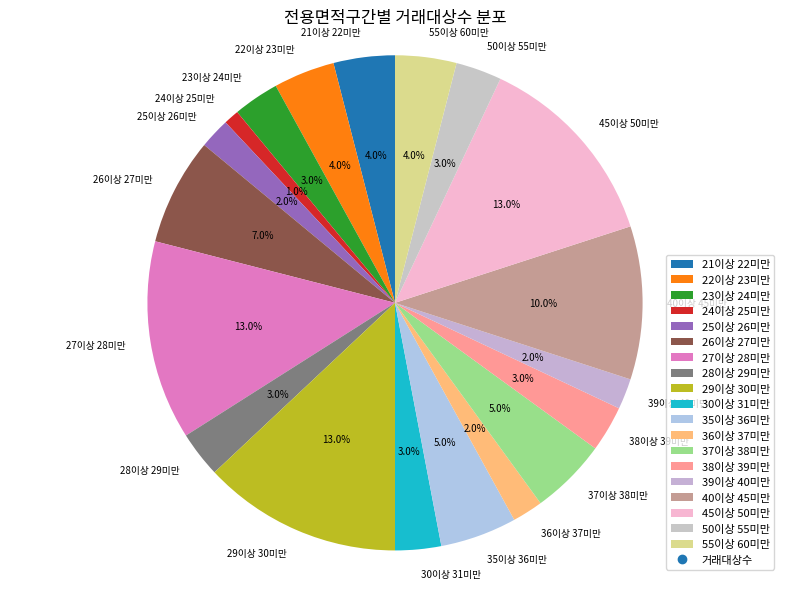

How many slices are in this pie chart?

19